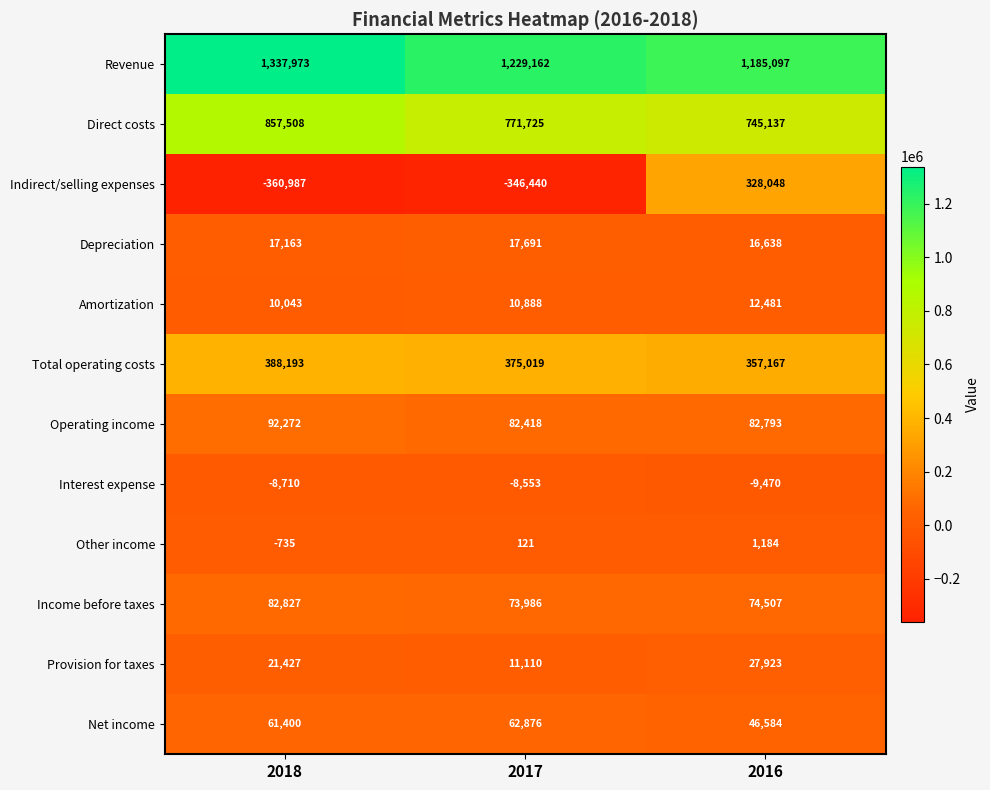

At 2017, list the series in order from largest to smallest.

Revenue, Direct costs, Total operating costs, Operating income, Income before taxes, Net income, Depreciation, Provision for taxes, Amortization, Other income, Interest expense, Indirect/selling expenses